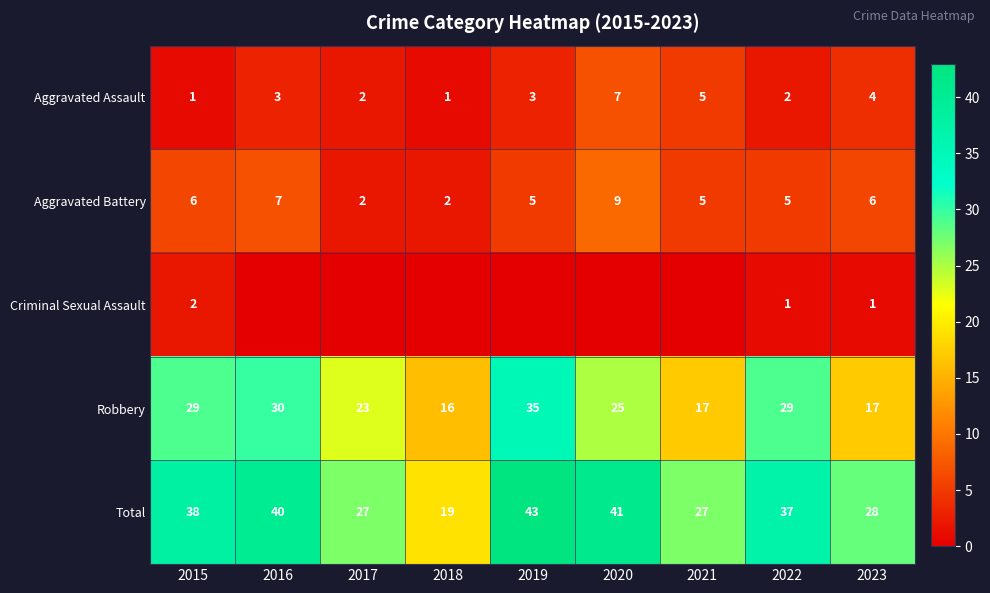

The Aggravated Battery series shows 2 at 2021. True or false?

False